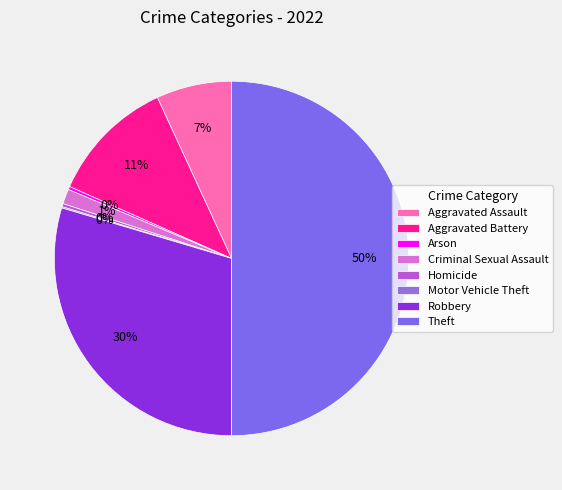

Rank the categories by value from lowest to highest.

Motor Vehicle Theft, Arson, Homicide, Criminal Sexual Assault, Aggravated Assault, Aggravated Battery, Robbery, Theft